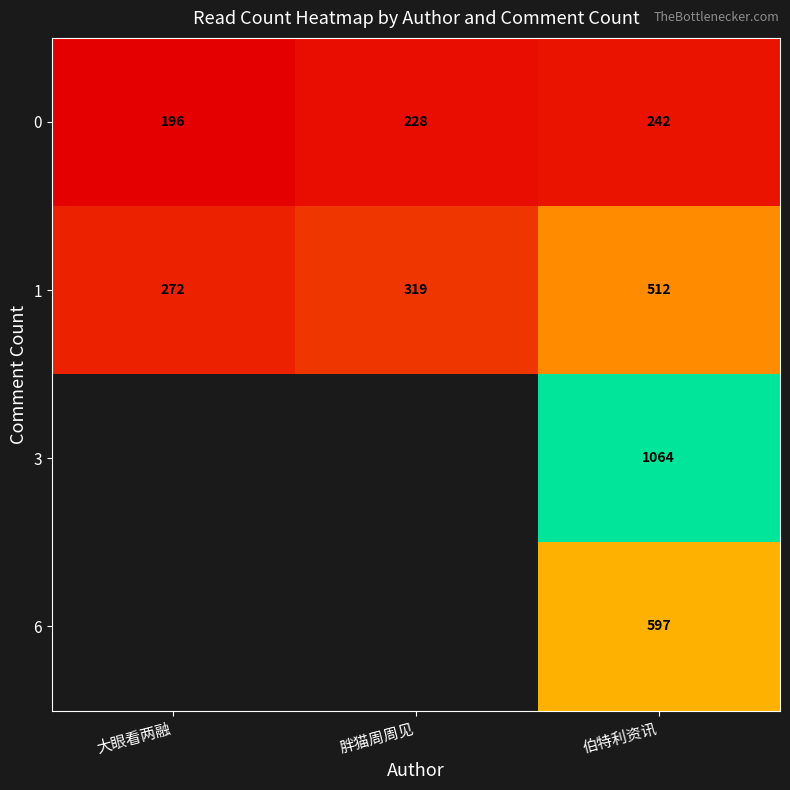

The value of 1 at 伯特利资讯 is 512. True or false?

True